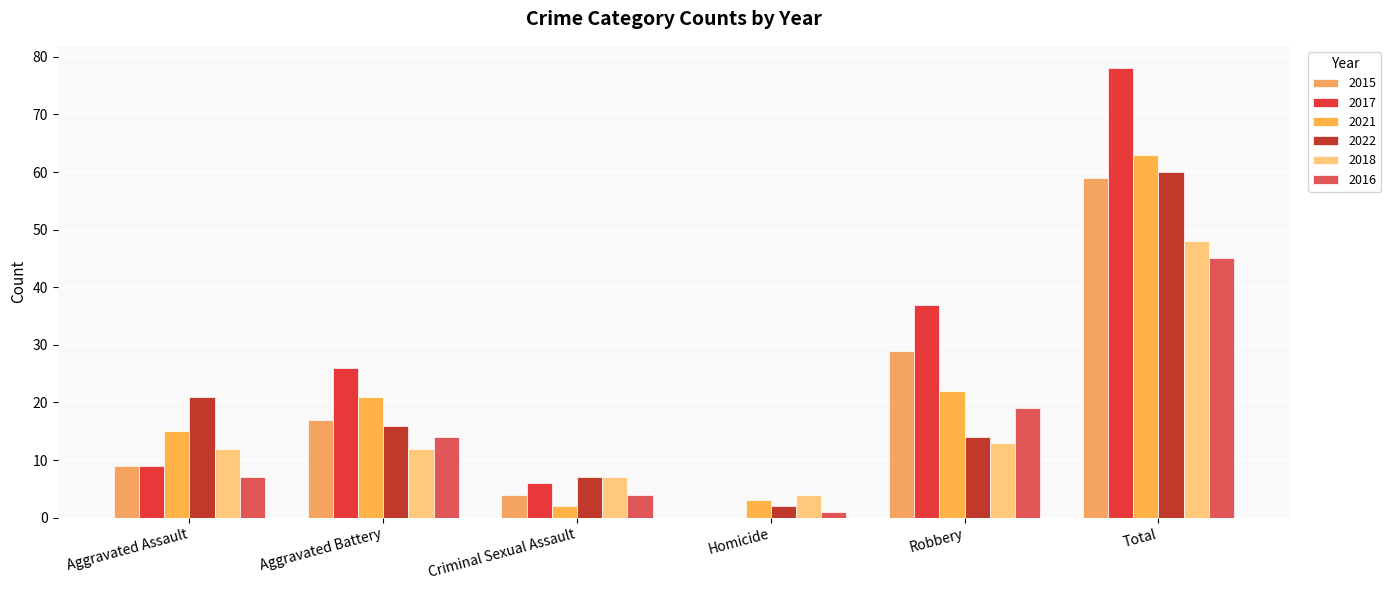

Rank the categories by 2016 value from highest to lowest.

Total, Robbery, Aggravated Battery, Aggravated Assault, Criminal Sexual Assault, Homicide